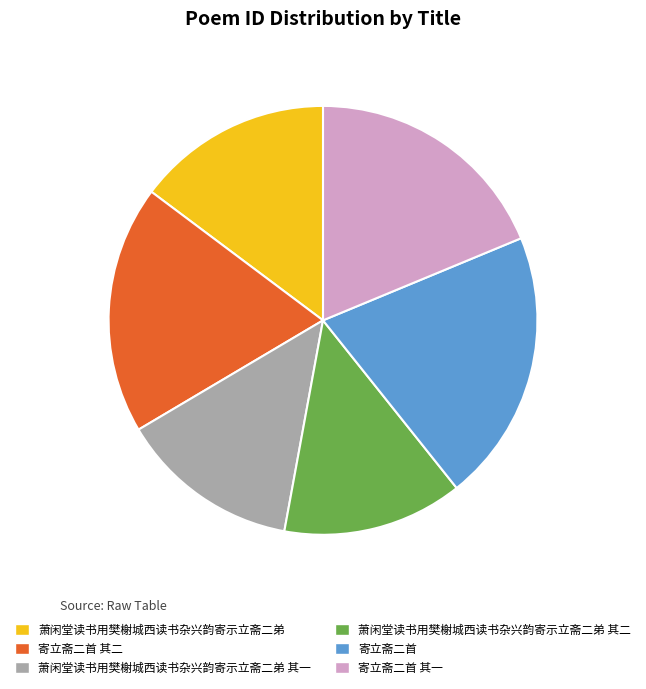

Is the sum of 萧闲堂读书用樊榭城西读书杂兴韵寄示立斋二弟 其二 and 萧闲堂读书用樊榭城西读书杂兴韵寄示立斋二弟 其一 greater than half?

No